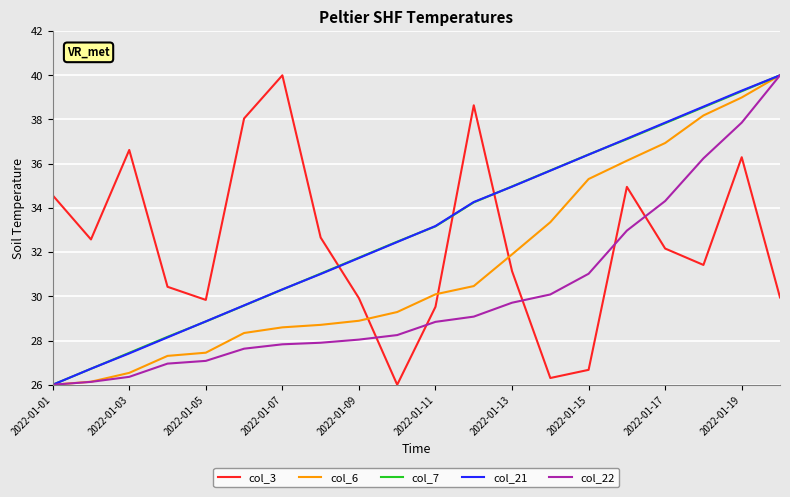

What is the smallest value displayed?

26.0